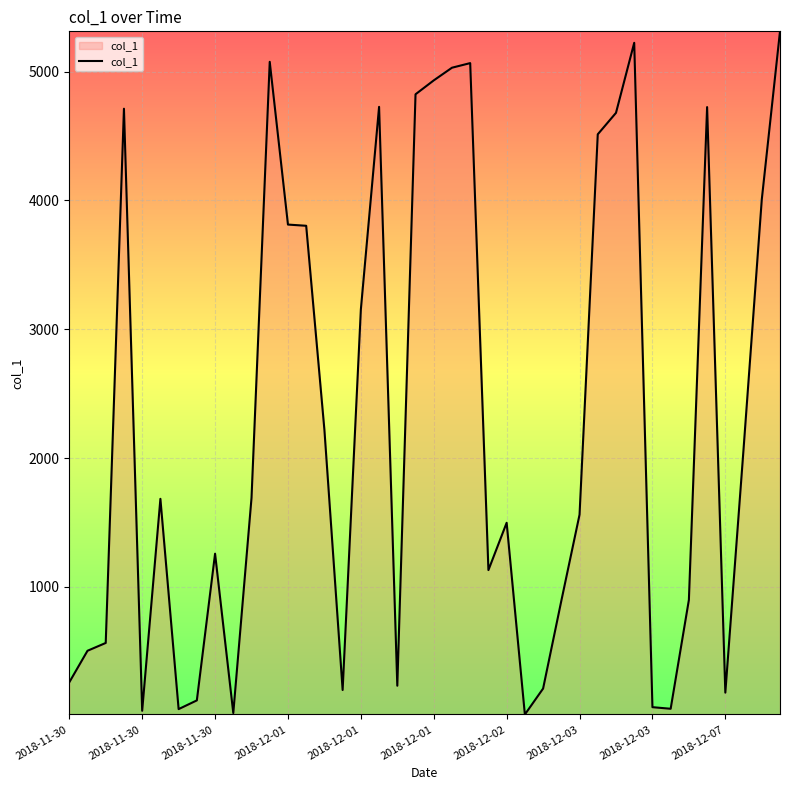

What is the greatest value displayed?

5312.1